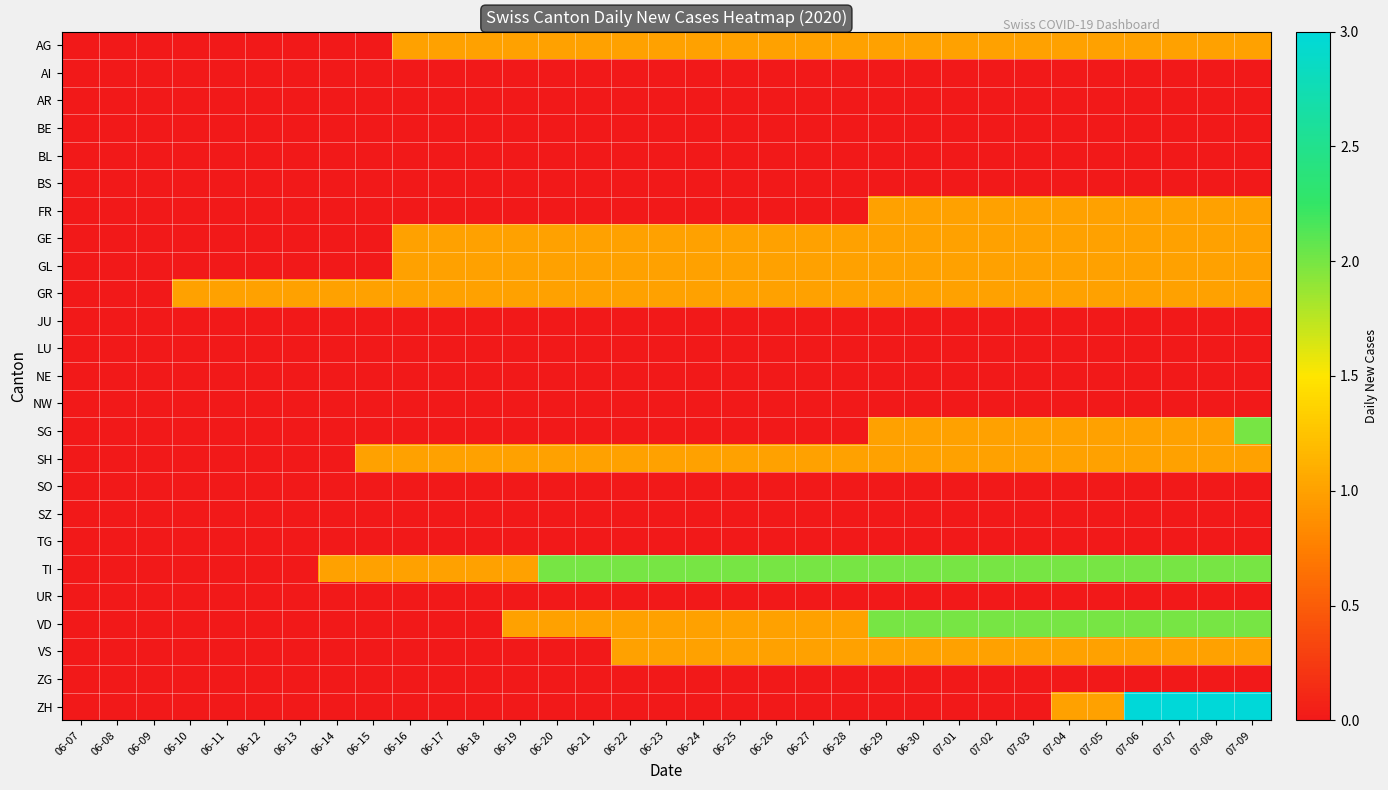

Which series has the largest total across all categories?

TI